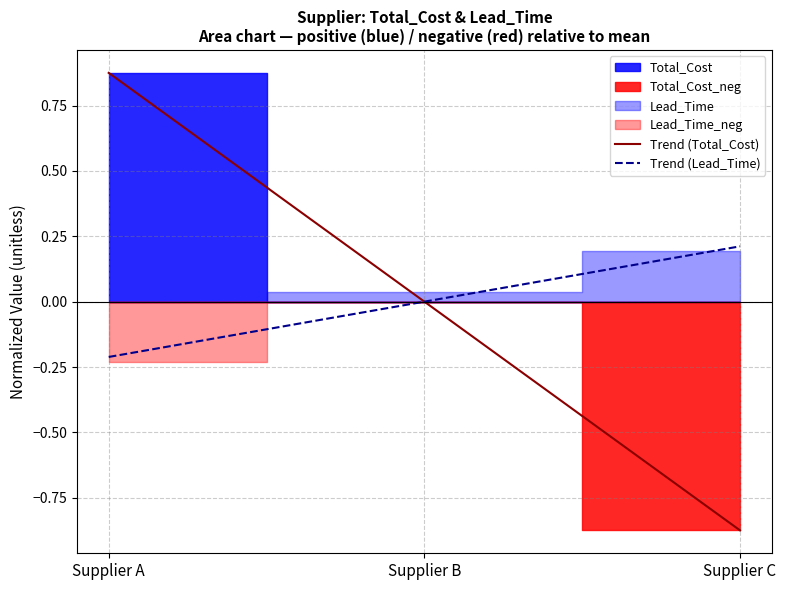

What value does the Trend (Total_Cost) series have at Supplier C?

-0.9